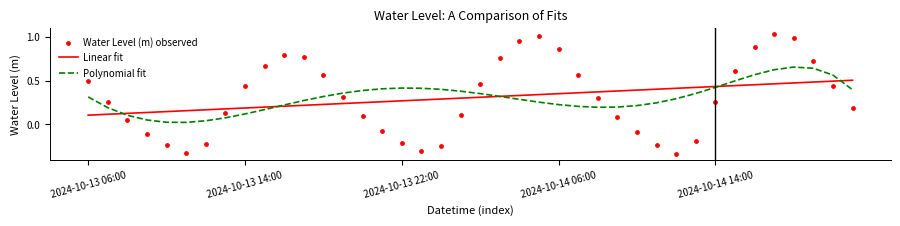

Which series has the largest total across all categories?

Polynomial fit